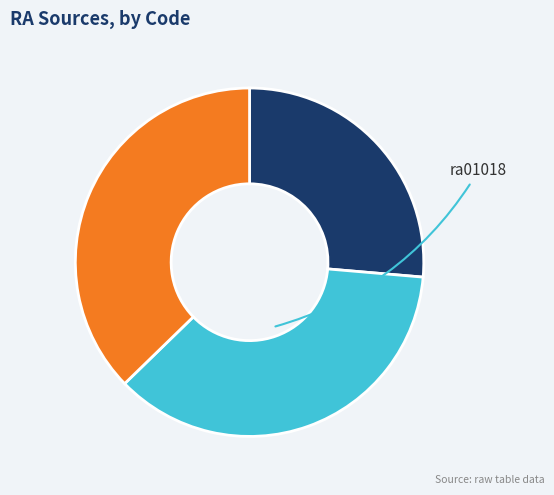

Is there any slice that represents more than half of the pie?

No